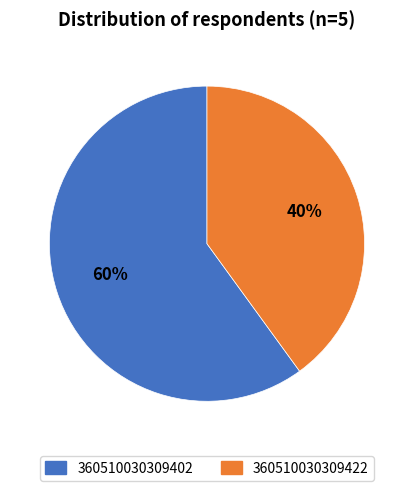

Is there a majority slice in this chart?

Yes